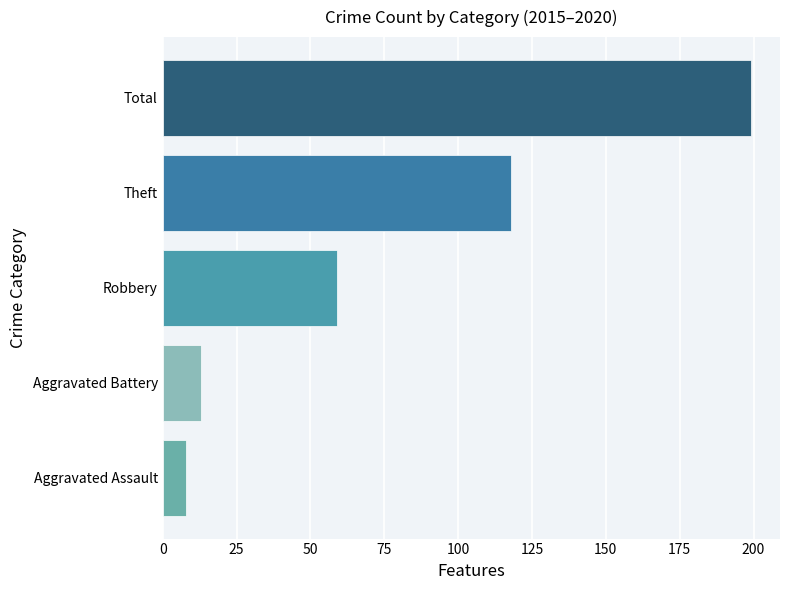

Count the number of data series in this chart.

5